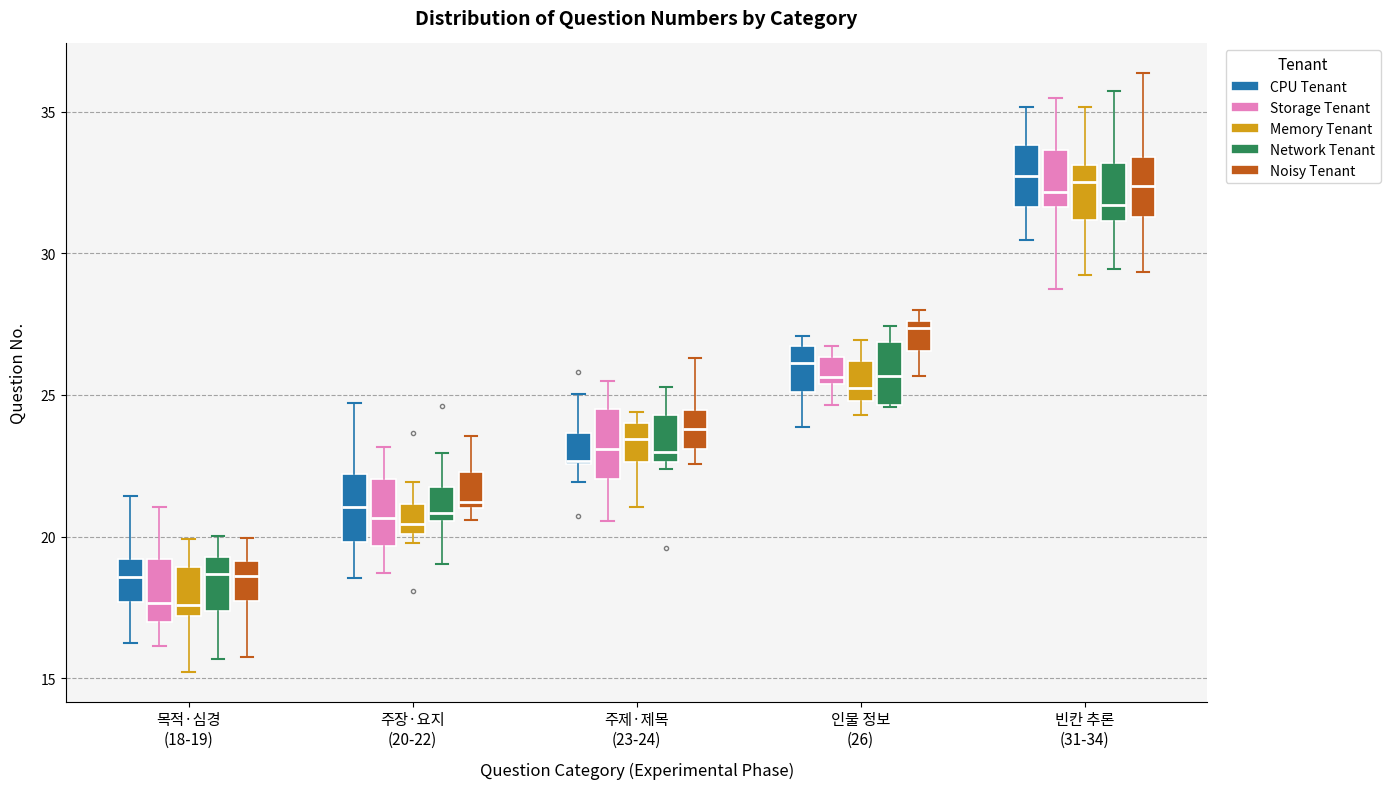

Reading left to right, read every box against the y-axis: the position of its median line, the range the box covers, and the ends of its whiskers. The values are not printed on the chart, so give them approximately, as read against the axis.

목적·심경 (18-19) (CPU Tenant): median 18.5, box 17.5 to 19.0, whiskers 16.5 to 21.5
목적·심경 (18-19) (Storage Tenant): median 17.5, box 17.0 to 19.0, whiskers 16.0 to 21.0
목적·심경 (18-19) (Memory Tenant): median 17.5, box 17.0 to 19.0, whiskers 15.0 to 20.0
목적·심경 (18-19) (Network Tenant): median 18.5, box 17.5 to 19.5, whiskers 15.5 to 20.0
목적·심경 (18-19) (Noisy Tenant): median 18.5, box 17.5 to 19.0, whiskers 16.0 to 20.0
주장·요지 (20-22) (CPU Tenant): median 21.0, box 20.0 to 22.0, whiskers 18.5 to 24.5
주장·요지 (20-22) (Storage Tenant): median 20.5, box 19.5 to 22.0, whiskers 18.5 to 23.0
주장·요지 (20-22) (Memory Tenant): median 20.5, box 20.0 to 21.0, whiskers 20.0 (just below the box's lower edge) to 22.0
주장·요지 (20-22) (Network Tenant): median 21.0, box 20.5 to 21.5, whiskers 19.0 to 23.0
주장·요지 (20-22) (Noisy Tenant): median 21.0 (just above the box's lower edge), box 21.0 to 22.5, whiskers 20.5 to 23.5
주제·제목 (23-24) (CPU Tenant): median 22.5, box 22.5 to 23.5, whiskers 22.0 to 25.0
주제·제목 (23-24) (Storage Tenant): median 23.0, box 22.0 to 24.5, whiskers 20.5 to 25.5
주제·제목 (23-24) (Memory Tenant): median 23.5, box 22.5 to 24.0, whiskers 21.0 to 24.5
주제·제목 (23-24) (Network Tenant): median 23.0, box 22.5 to 24.5, whiskers 22.5 (just below the box's lower edge) to 25.5
주제·제목 (23-24) (Noisy Tenant): median 24.0, box 23.0 to 24.5, whiskers 22.5 to 26.5
인물 정보 (26) (CPU Tenant): median 26.0, box 25.0 to 26.5, whiskers 24.0 to 27.0
인물 정보 (26) (Storage Tenant): median 25.5 (just above the box's lower edge), box 25.5 to 26.5, whiskers 24.5 to 26.5 (just above the box's upper edge)
인물 정보 (26) (Memory Tenant): median 25.5, box 25.0 to 26.0, whiskers 24.5 to 27.0
인물 정보 (26) (Network Tenant): median 25.5, box 24.5 to 27.0, whiskers 24.5 to 27.5
인물 정보 (26) (Noisy Tenant): median 27.5 (just below the box's upper edge), box 26.5 to 27.5, whiskers 25.5 to 28.0
빈칸 추론 (31-34) (CPU Tenant): median 32.5, box 31.5 to 34.0, whiskers 30.5 to 35.0
빈칸 추론 (31-34) (Storage Tenant): median 32.0, box 31.5 to 33.5, whiskers 28.5 to 35.5
빈칸 추론 (31-34) (Memory Tenant): median 32.5, box 31.0 to 33.0, whiskers 29.0 to 35.0
빈칸 추론 (31-34) (Network Tenant): median 31.5, box 31.0 to 33.0, whiskers 29.5 to 35.5
빈칸 추론 (31-34) (Noisy Tenant): median 32.5, box 31.5 to 33.5, whiskers 29.5 to 36.5